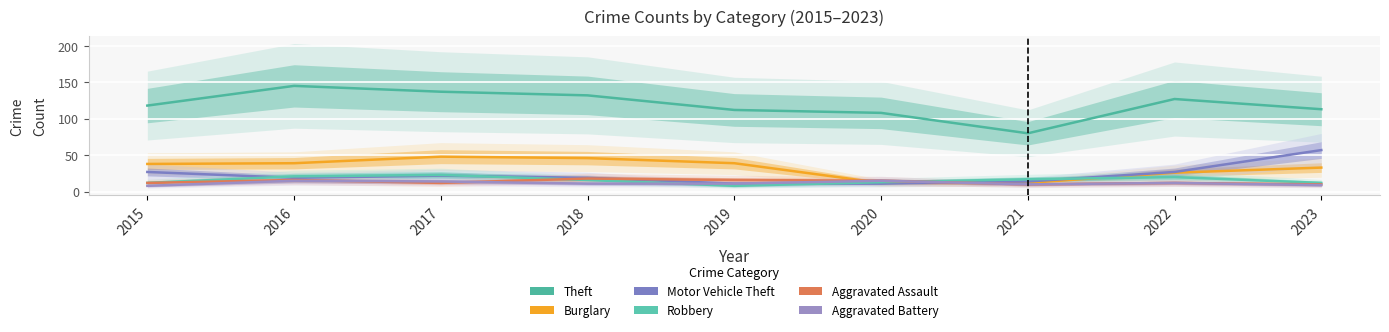

At which label does Aggravated Battery reach its minimum?

2015